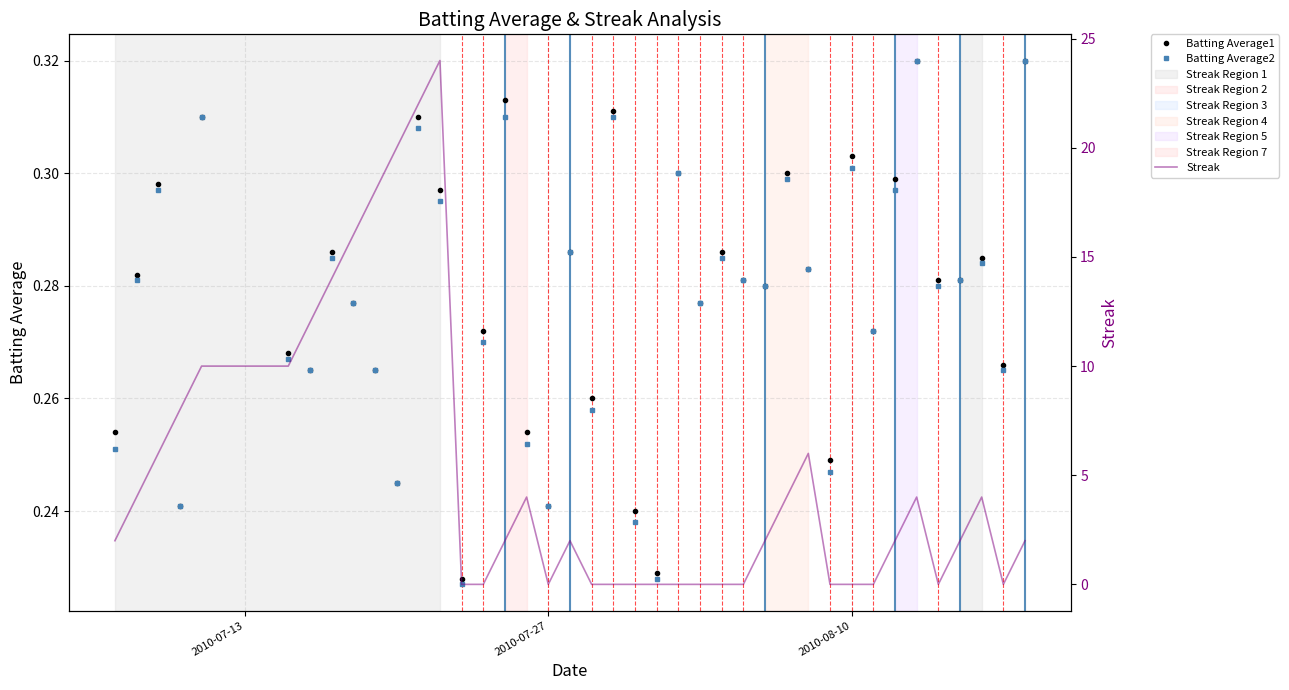

In Batting Average2, how many points are lower than both neighbors (excluding endpoints)?

13